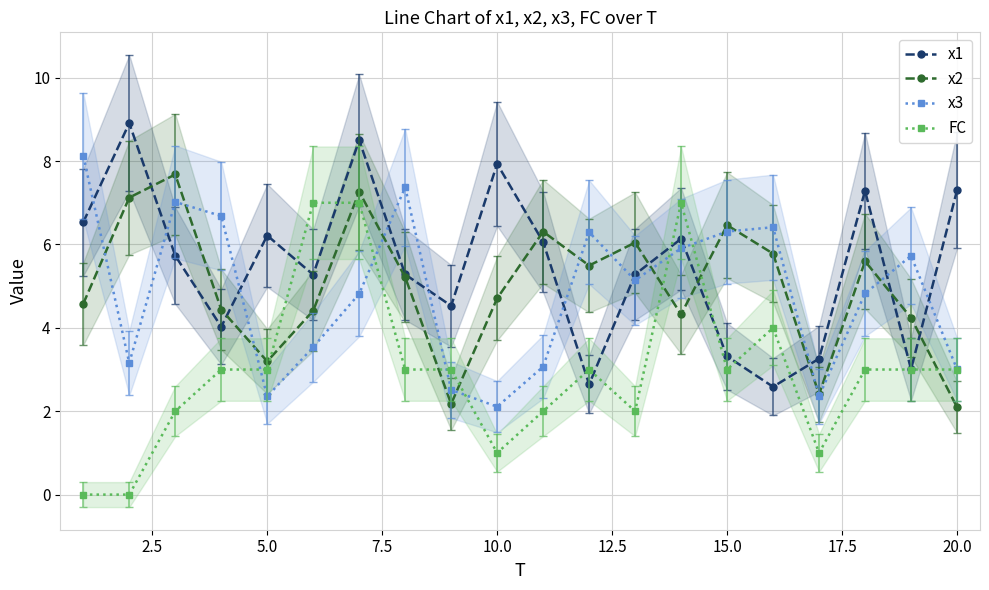

How many intersections are there between x2 and FC?

7